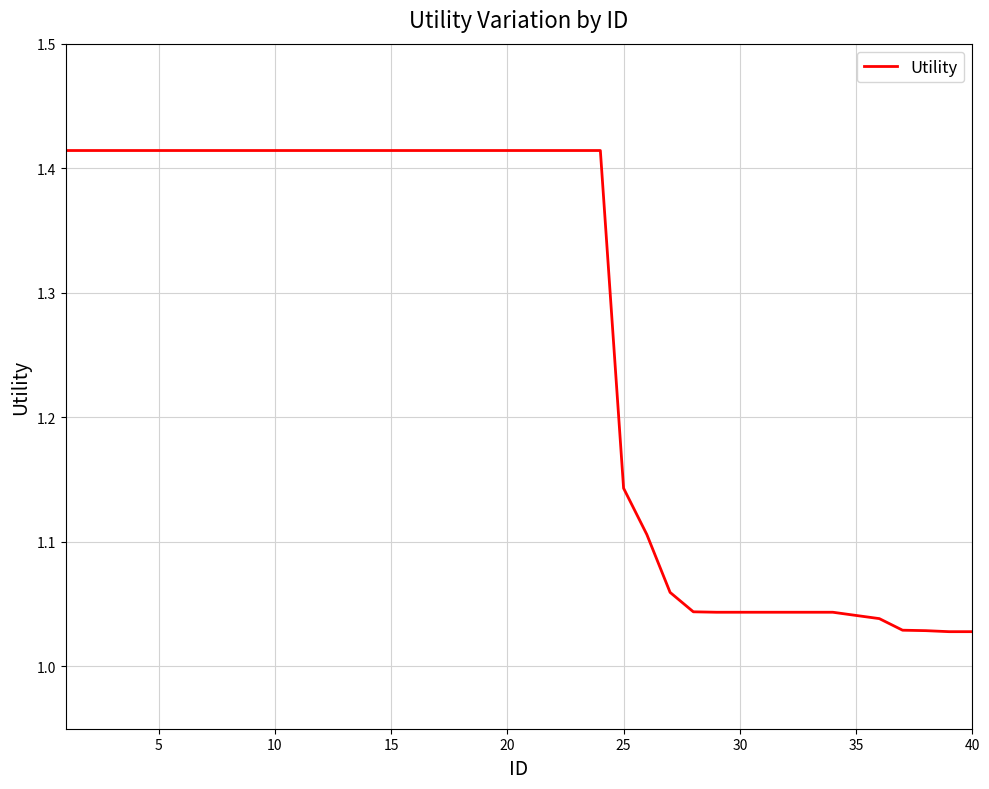

What is the difference between the maximum and minimum values?

0.4